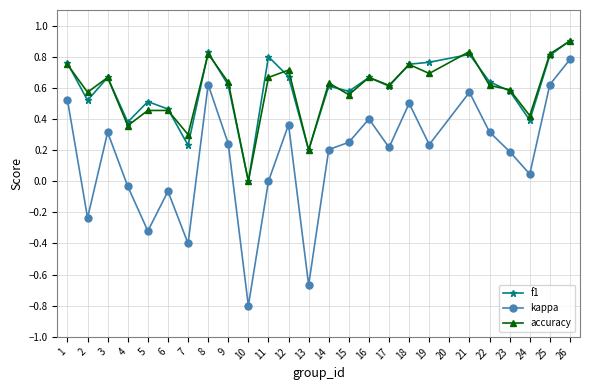

In kappa, how many points are higher than both neighbors (excluding endpoints)?

7